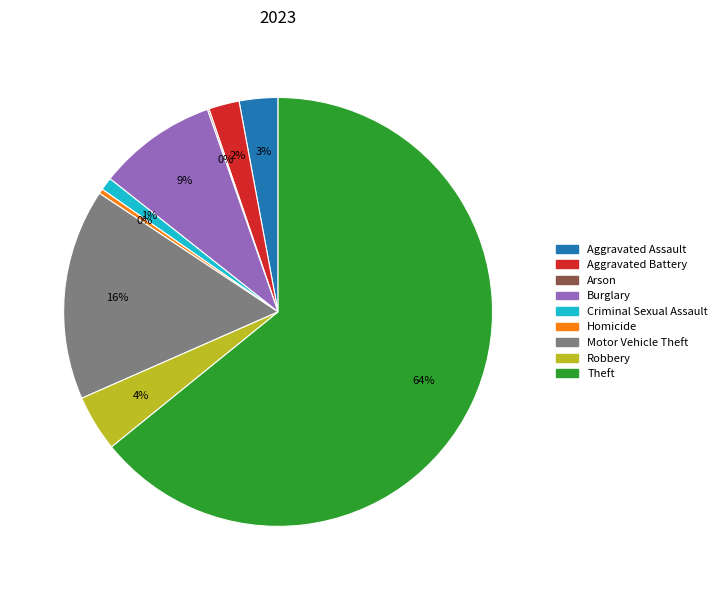

Between Criminal Sexual Assault and Robbery, which is larger?

Robbery